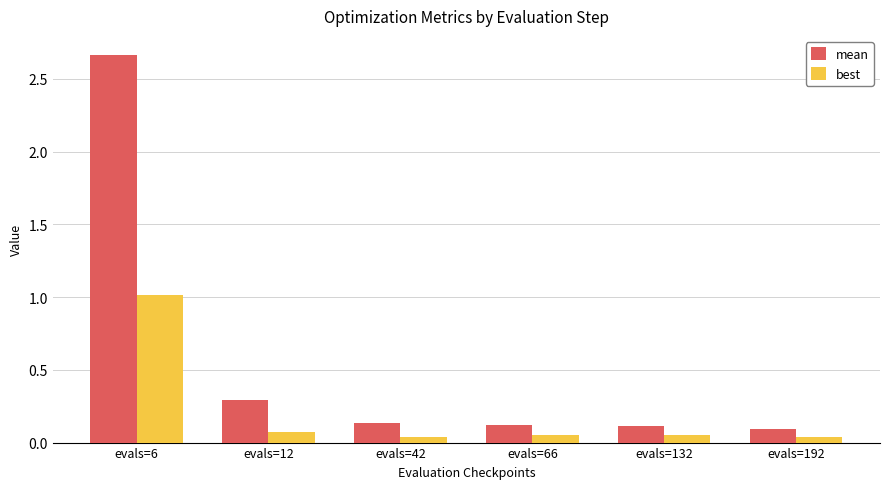

How many groups of bars are there?

6